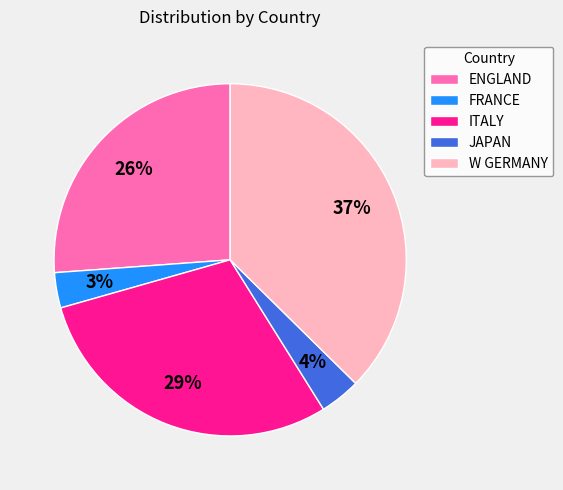

To the nearest percent, what is the difference between the ENGLAND and ITALY slice percentages?

3%